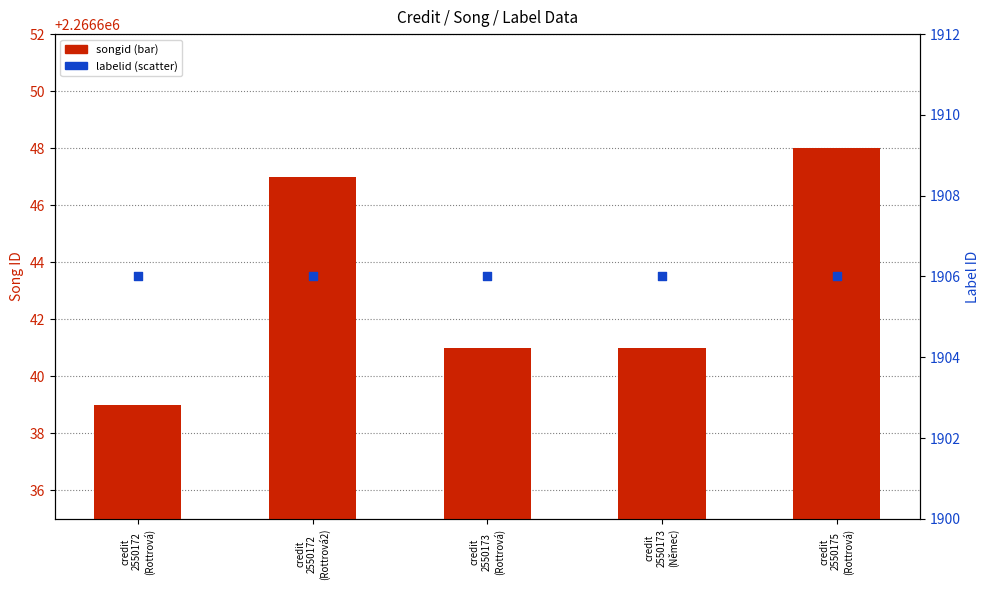

Which series has the largest total across all categories?

songid